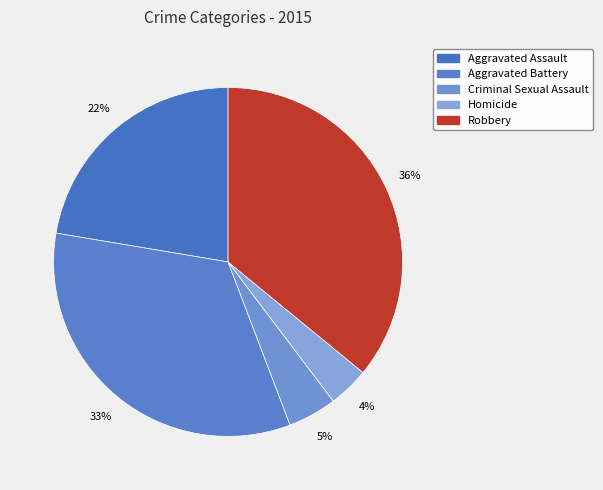

Approximately how many times larger is the value at Homicide compared to Aggravated Assault?

0.2